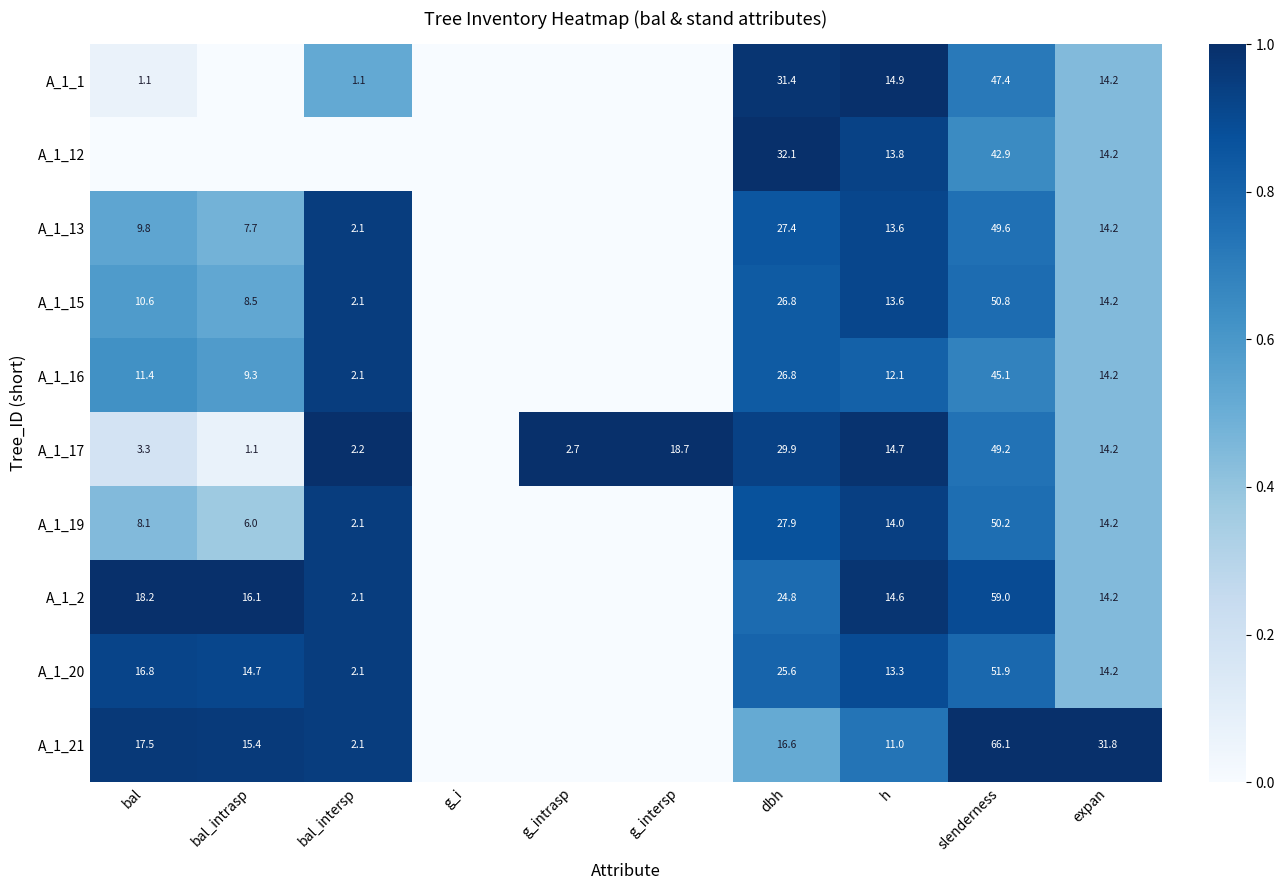

The A_1_2 series shows 1.6 at slenderness. True or false?

False